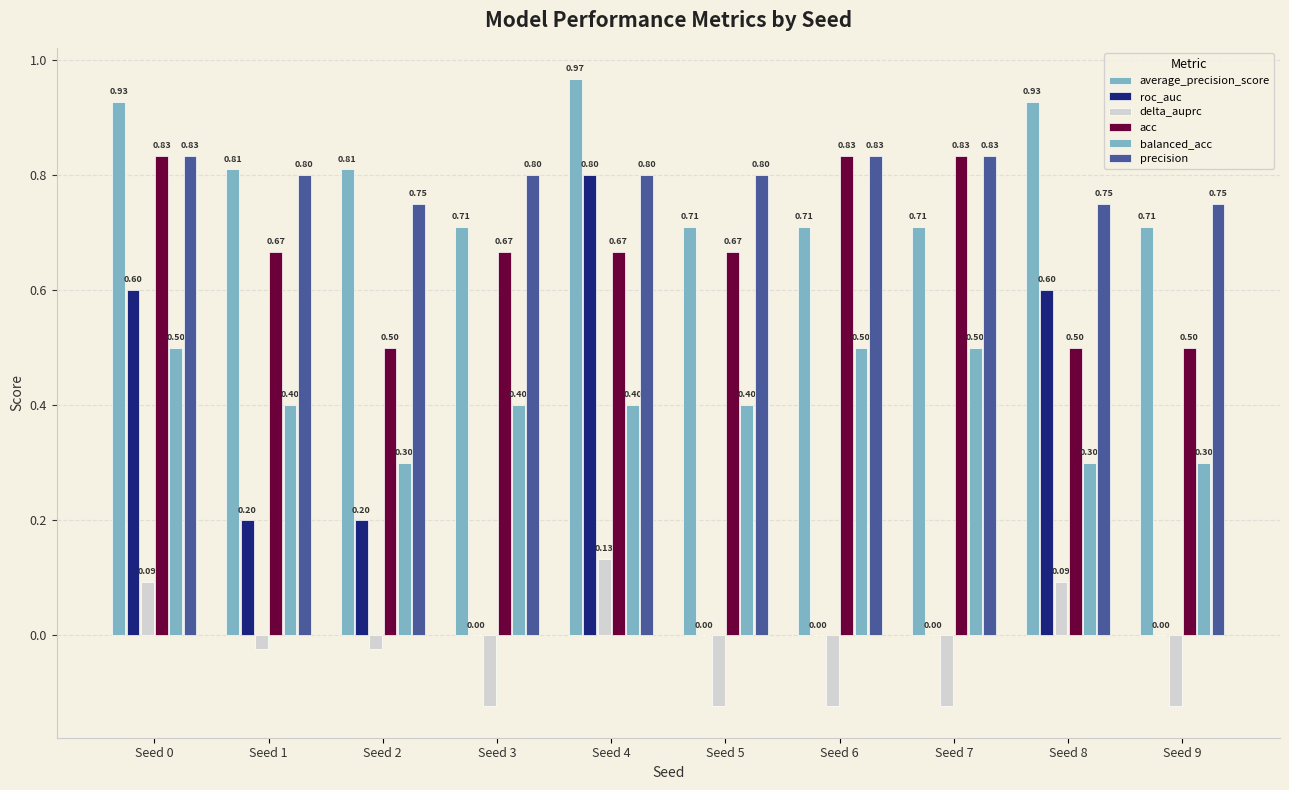

Reading left to right, transcribe all the data shown in this chart.

average_precision_score: Seed 0=0.9	Seed 1=0.8	Seed 2=0.8	Seed 3=0.7	Seed 4=1.0	Seed 5=0.7	Seed 6=0.7	Seed 7=0.7	Seed 8=0.9	Seed 9=0.7
roc_auc: Seed 0=0.6	Seed 1=0.2	Seed 2=0.2	Seed 3=0.0	Seed 4=0.8	Seed 5=0.0	Seed 6=0.0	Seed 7=0.0	Seed 8=0.6	Seed 9=0.0
delta_auprc: Seed 0=0.1	Seed 1=-0.0	Seed 2=-0.0	Seed 3=-0.1	Seed 4=0.1	Seed 5=-0.1	Seed 6=-0.1	Seed 7=-0.1	Seed 8=0.1	Seed 9=-0.1
acc: Seed 0=0.8	Seed 1=0.7	Seed 2=0.5	Seed 3=0.7	Seed 4=0.7	Seed 5=0.7	Seed 6=0.8	Seed 7=0.8	Seed 8=0.5	Seed 9=0.5
balanced_acc: Seed 0=0.5	Seed 1=0.4	Seed 2=0.3	Seed 3=0.4	Seed 4=0.4	Seed 5=0.4	Seed 6=0.5	Seed 7=0.5	Seed 8=0.3	Seed 9=0.3
precision: Seed 0=0.8	Seed 1=0.8	Seed 2=0.8	Seed 3=0.8	Seed 4=0.8	Seed 5=0.8	Seed 6=0.8	Seed 7=0.8	Seed 8=0.8	Seed 9=0.8